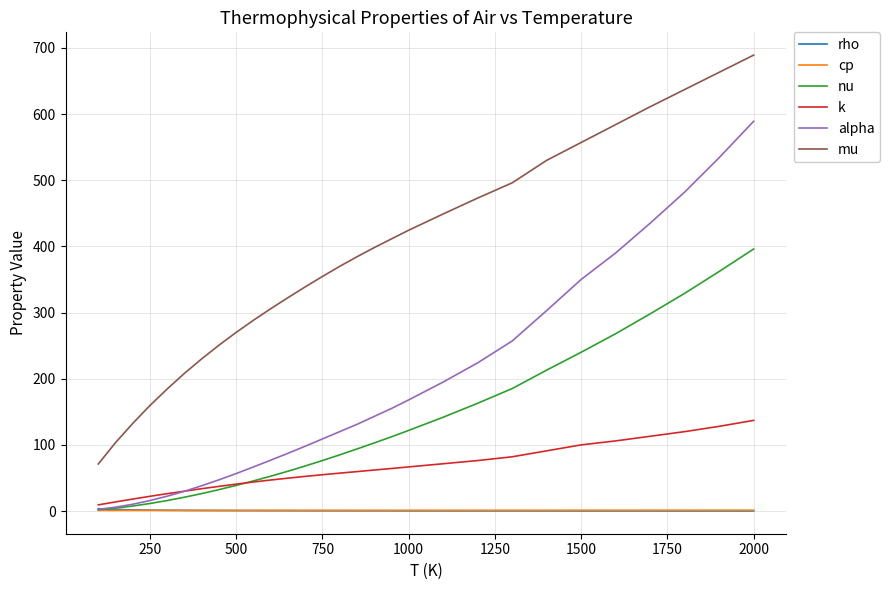

True or false: mu and nu cross at least once.

False